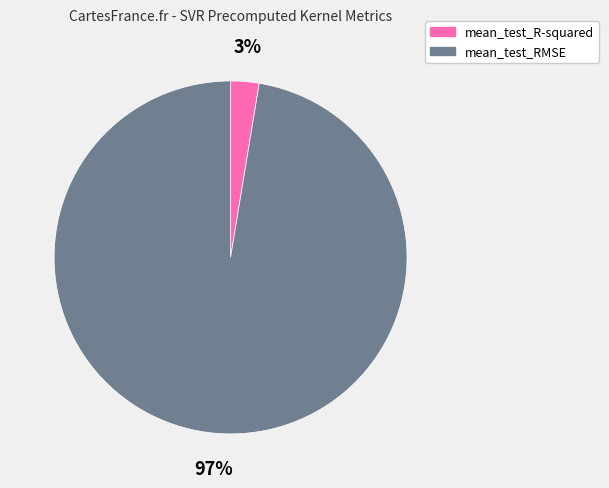

To the nearest percent, what percentage of the pie is mean_test_RMSE?

97%